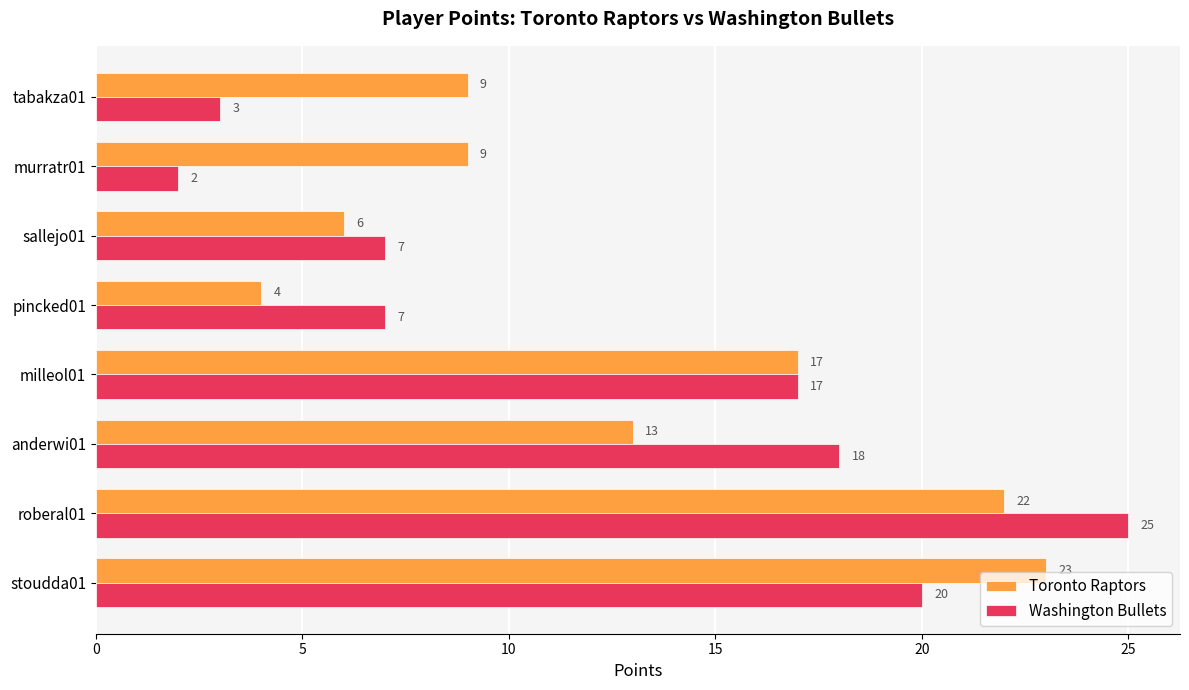

What is the difference between the maximum and minimum values in the Washington Bullets series?

23